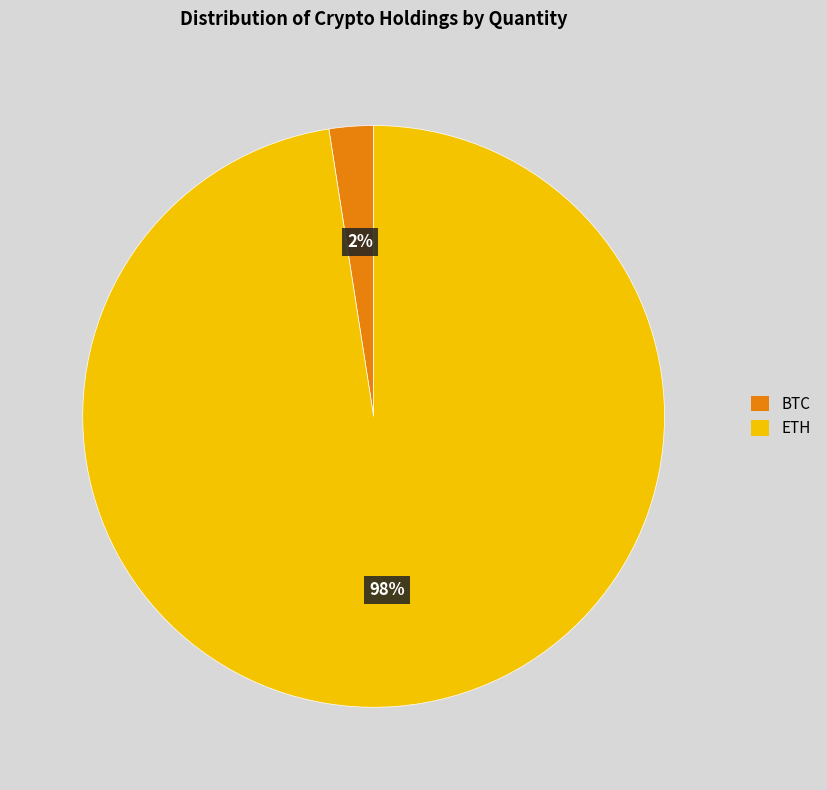

Combined, do BTC and ETH account for over 50%?

Yes